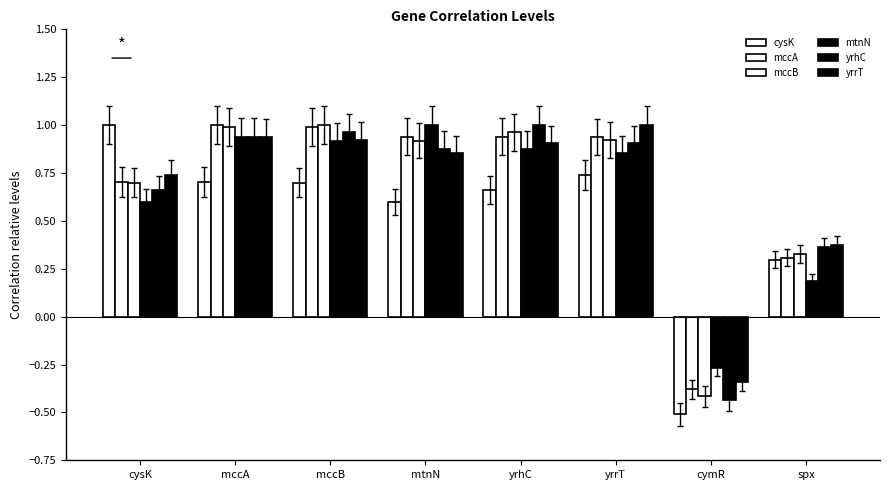

Reading left to right, list all the values displayed in this chart.

cysK: 1.0	0.7	0.7	0.6	0.7	0.7	-0.5	0.3
mccA: 0.7	1.0	1.0	0.9	0.9	0.9	-0.4	0.3
mccB: 0.7	1.0	1.0	0.9	1.0	0.9	-0.4	0.3
mtnN: 0.6	0.9	0.9	1.0	0.9	0.9	-0.3	0.2
yrhC: 0.7	0.9	1.0	0.9	1.0	0.9	-0.4	0.4
yrrT: 0.7	0.9	0.9	0.9	0.9	1.0	-0.3	0.4